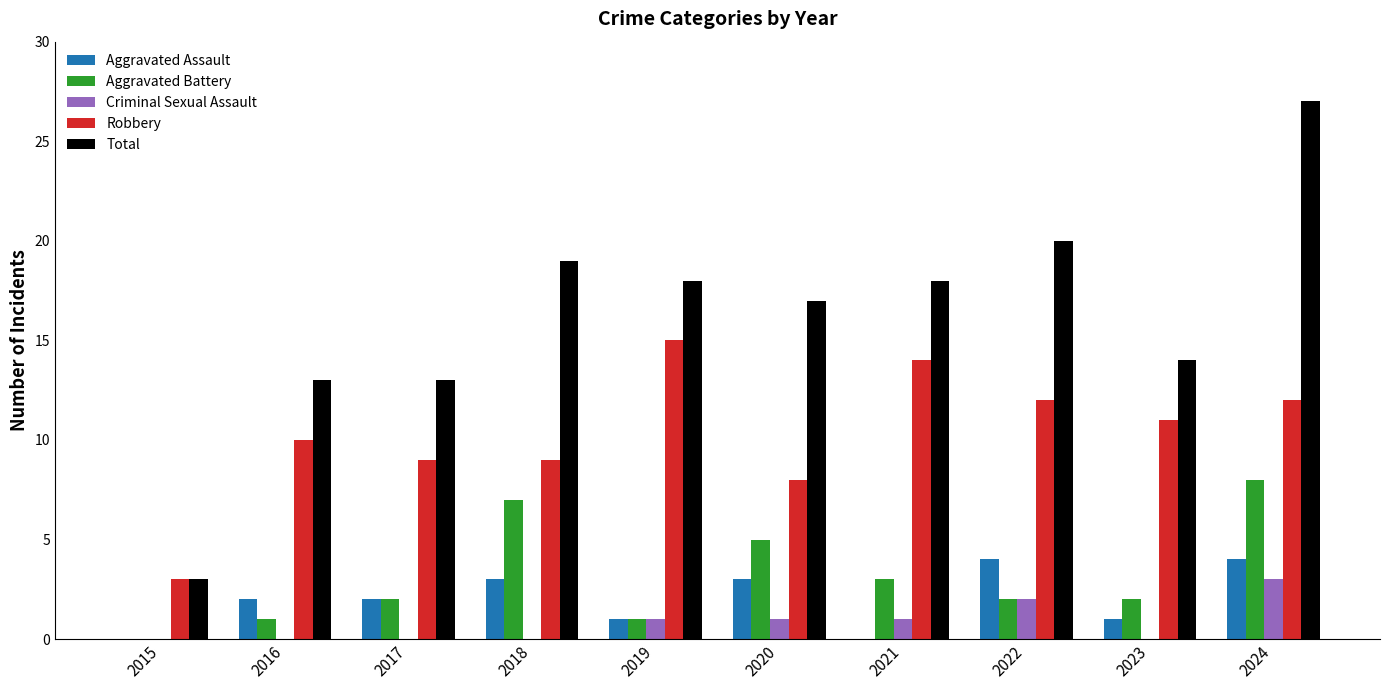

Which series has the largest total across all categories?

Total